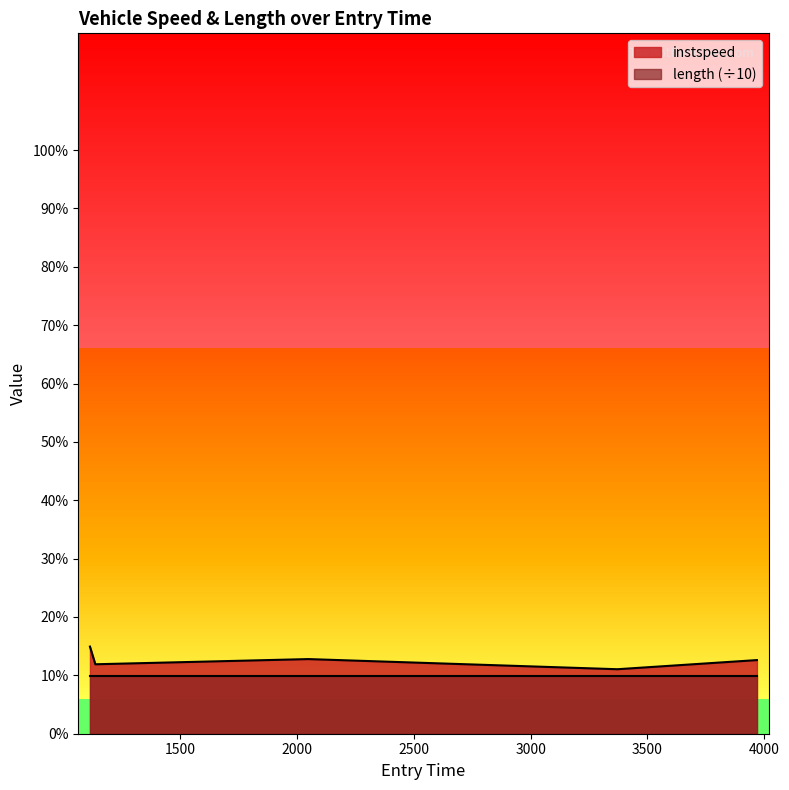

Rank the categories by value from highest to lowest.

1113.177154602876, 2048.4061352750737, 3969.274999775306, 1136.2508351132576, 3371.8970385707903